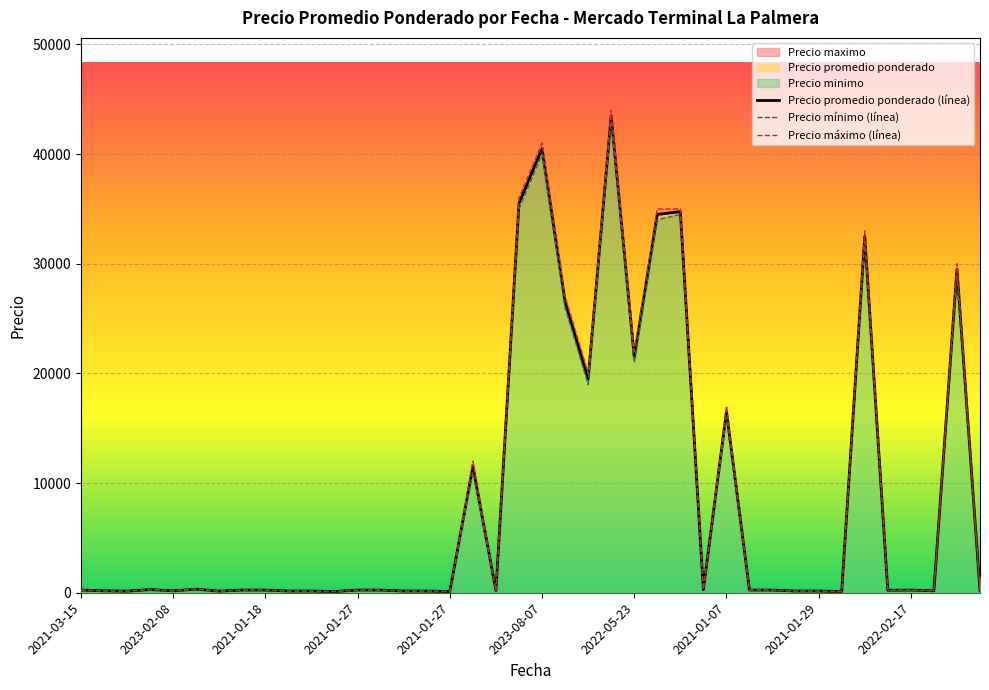

Read the Precio maximo value at 2021-01-18.

250